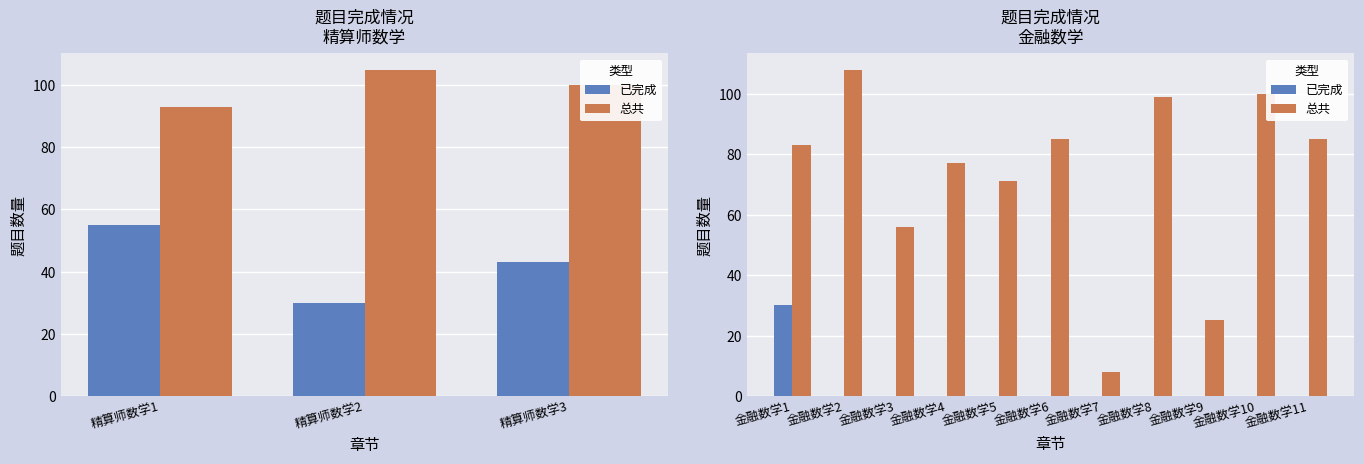

At how many categories does at least one series exceed 69?

8